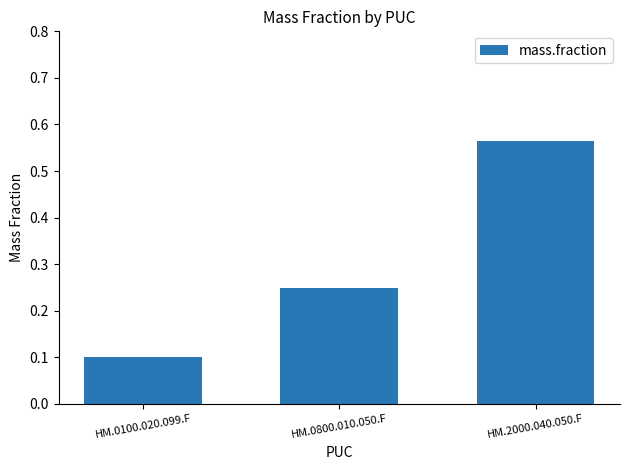

Which label corresponds to the largest value in the chart?

HM.2000.040.050.F